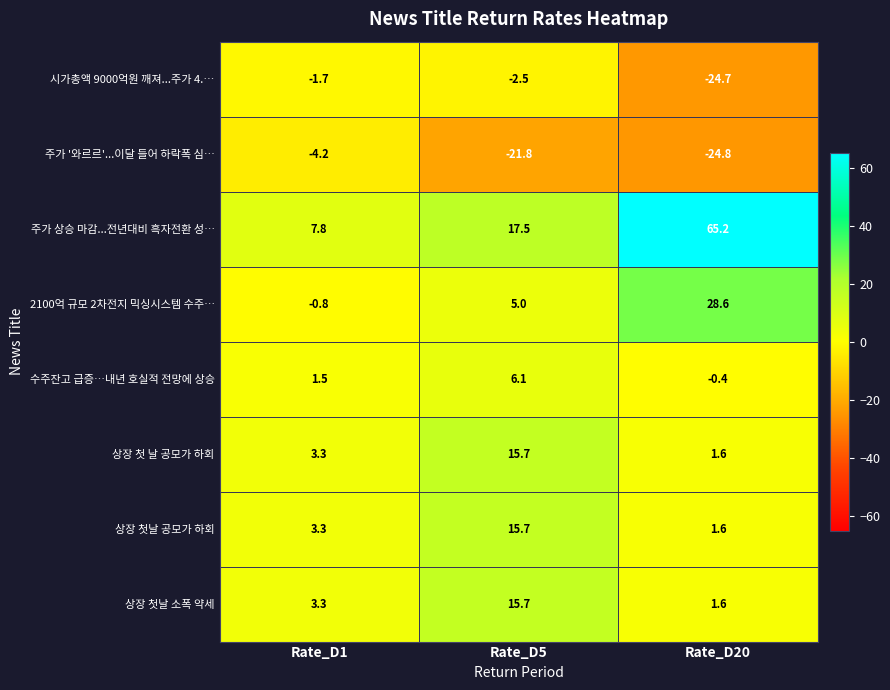

Which series has the largest range (max minus min)?

주가 상승 마감...전년대비 흑자전환 성…